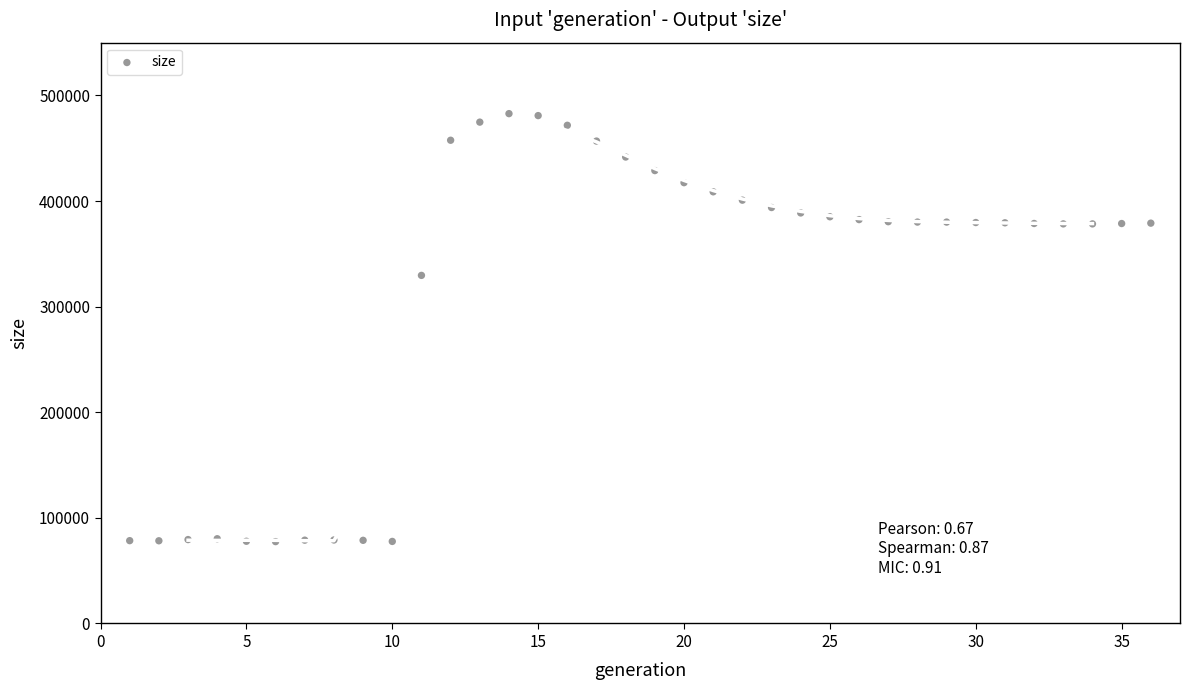

What is the range of X values (max minus min)?

35